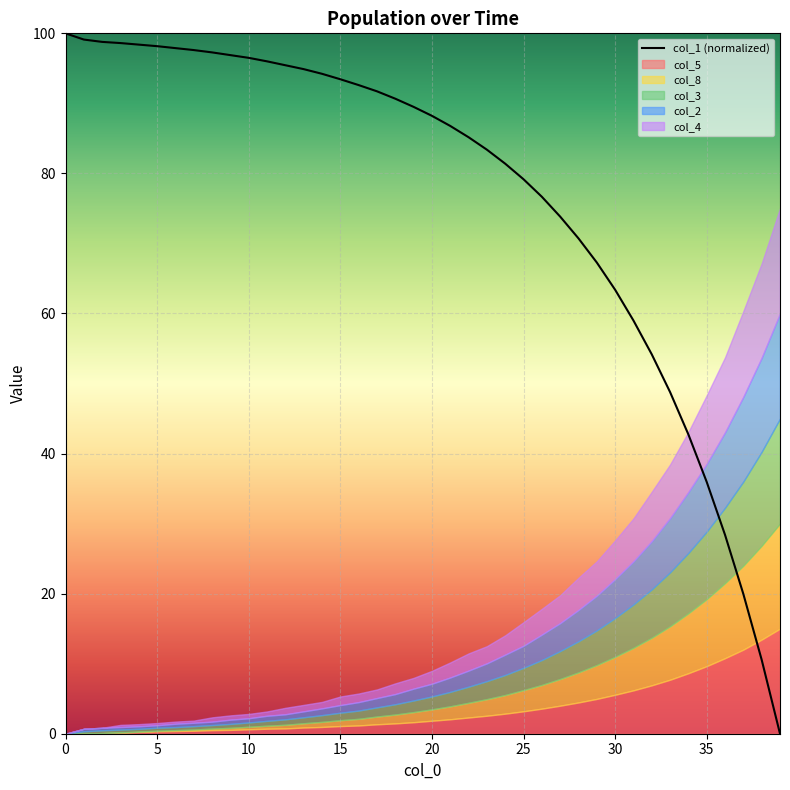

True or false: the data has more than 2 interior local peaks.

False